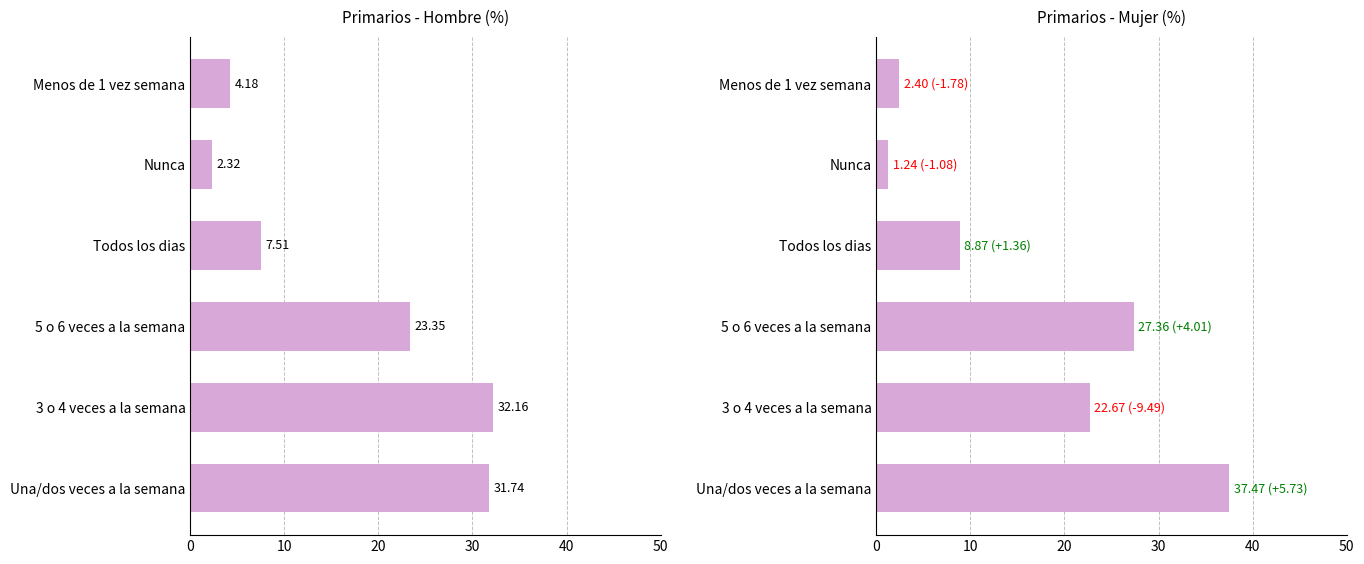

What are all the series names shown in the legend?

Hombre, Mujer